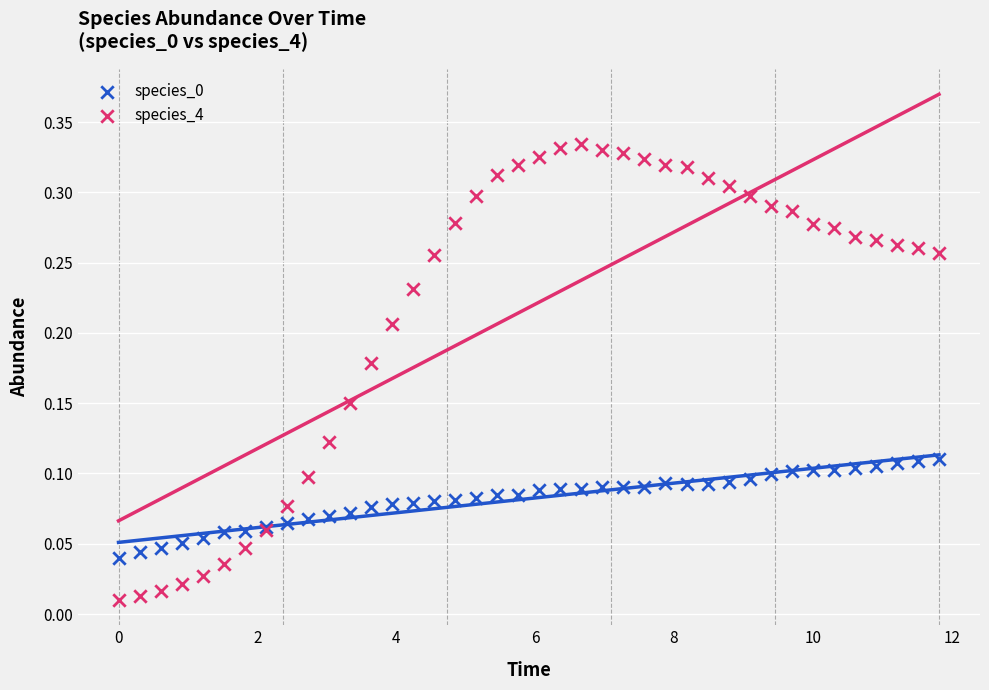

Which series has the widest spread of Y values?

species_4